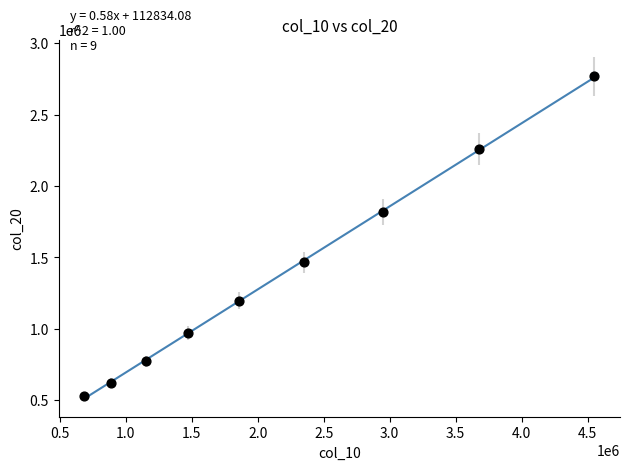

What is the range of X values (max minus min)?

3869177.4